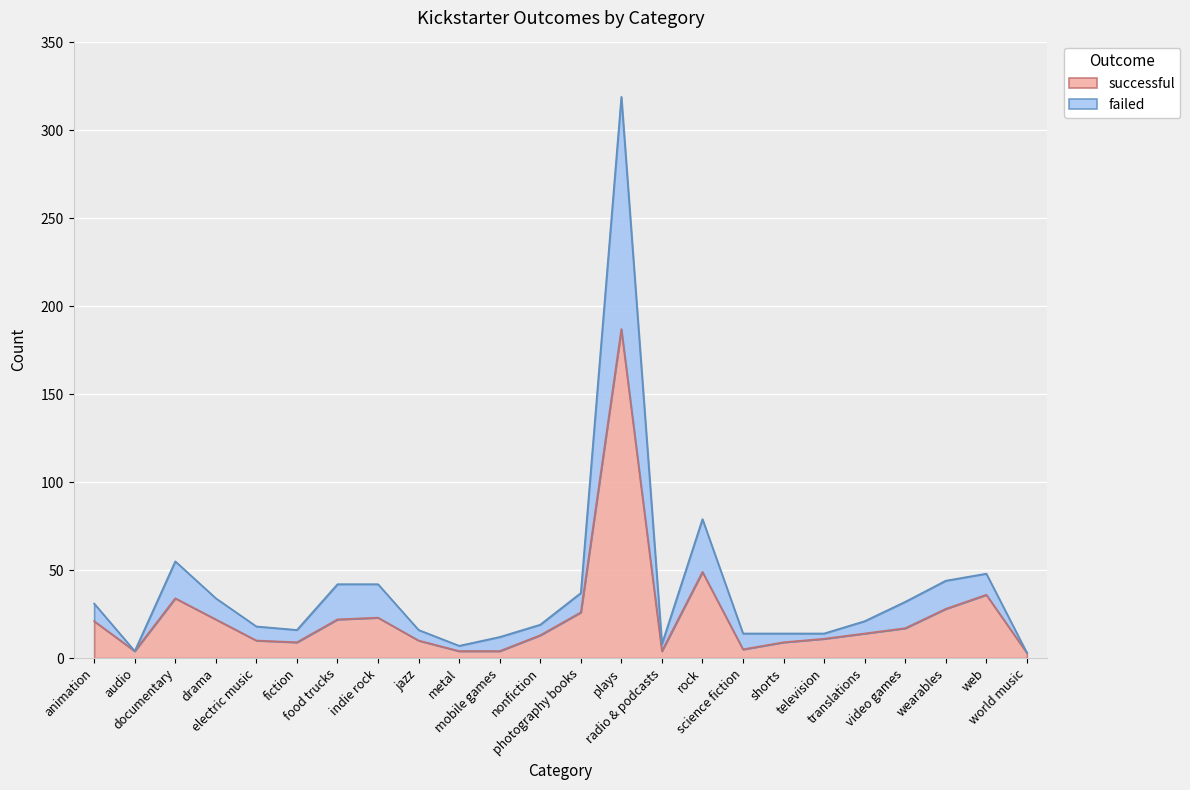

What value does the successful series have at electric music, to the nearest 5?

10